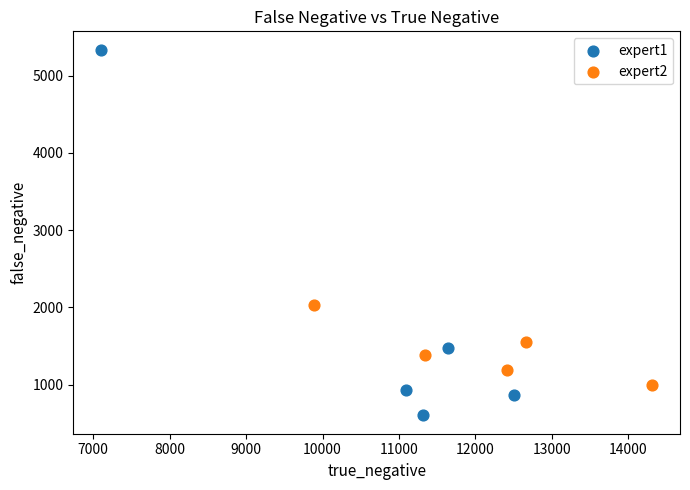

What are all the series names shown in the legend?

expert1, expert2